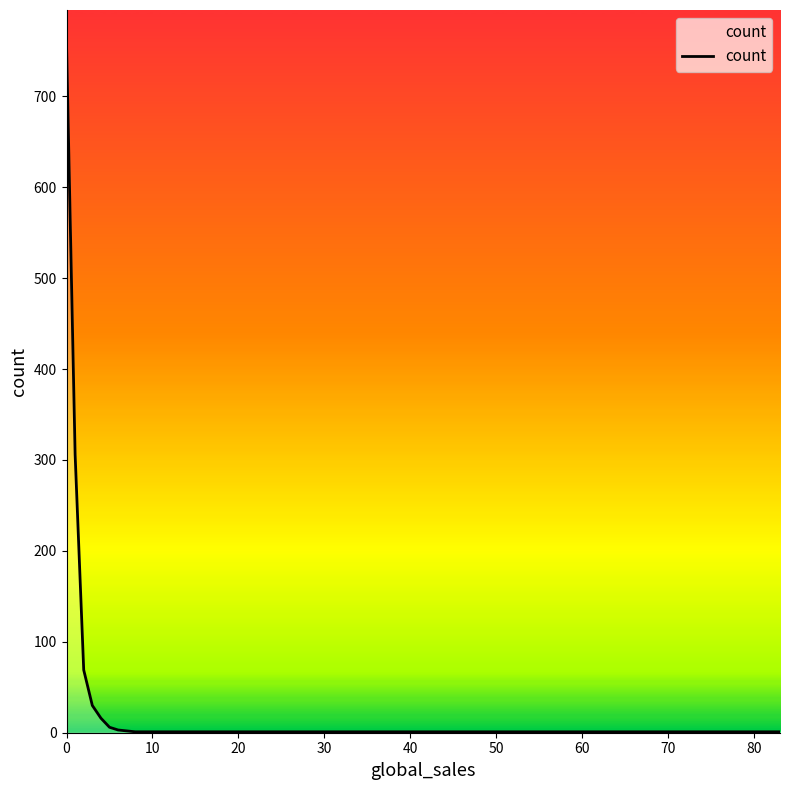

What is the greatest value displayed?

757